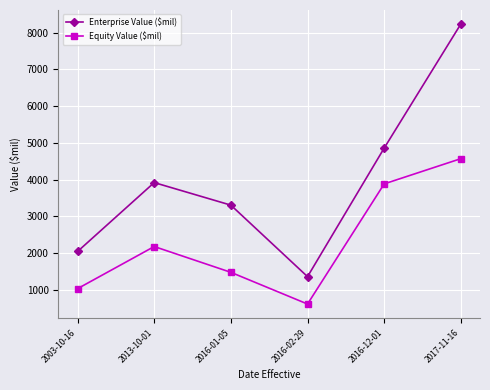

Is the value of Enterprise Value ($mil) at 2003-10-16 greater than the value of Equity Value ($mil) at 2017-11-16?

No